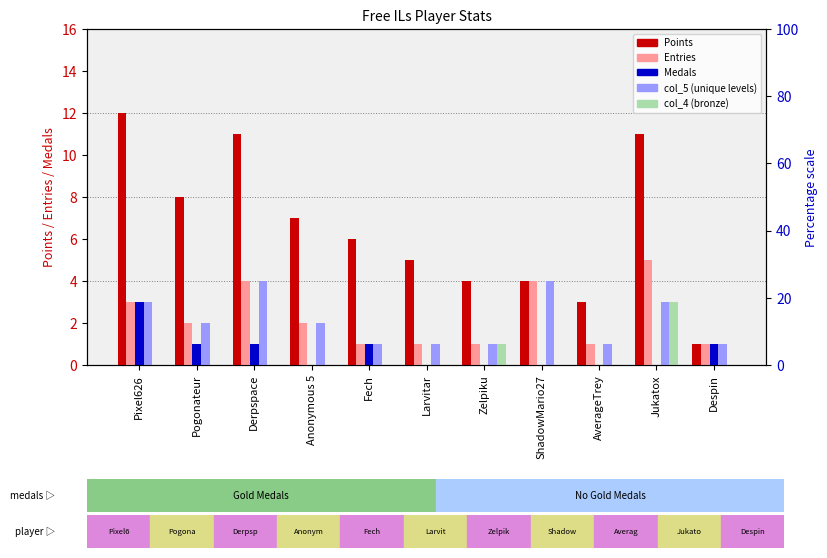

What is the difference between the col_5 values at Derpspace and Pixel626?

1